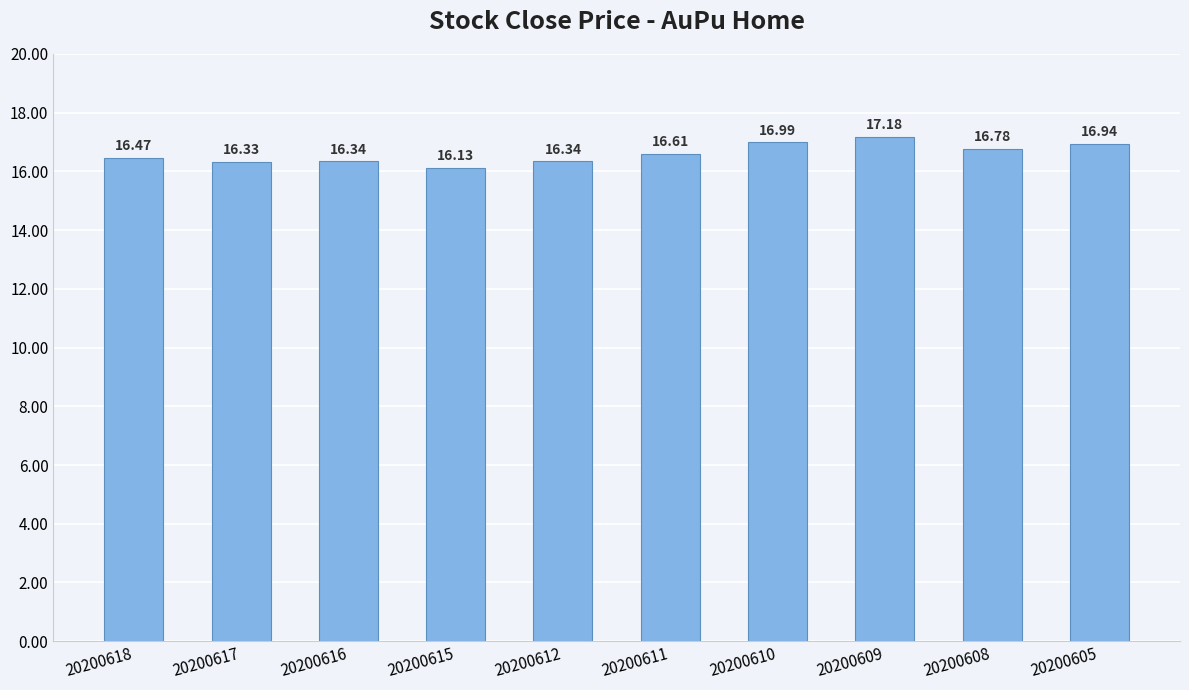

What is the ratio of the value at 20200617 to the value at 20200618?

1.0